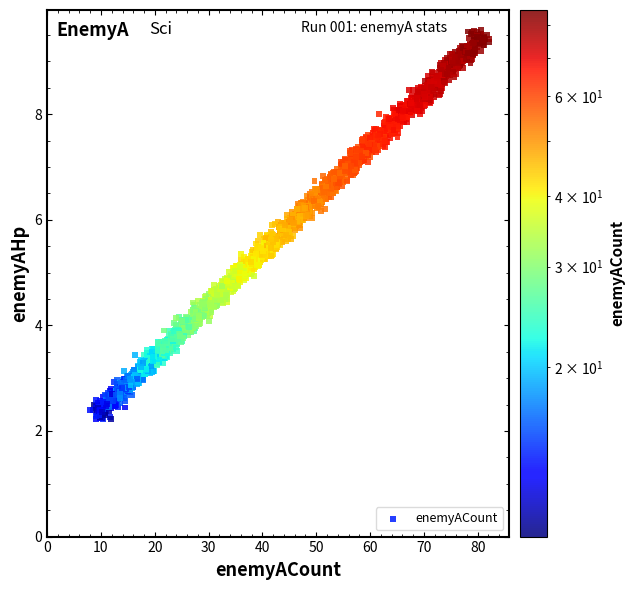

What is the range of Y values (max minus min)?

7.4